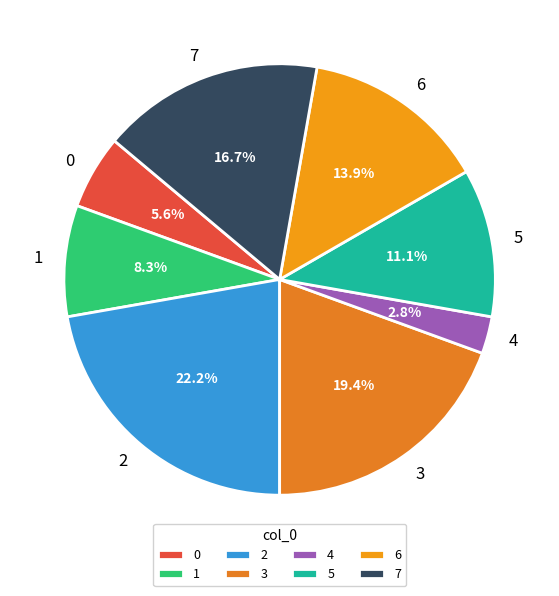

Count the number of slices in the pie.

8